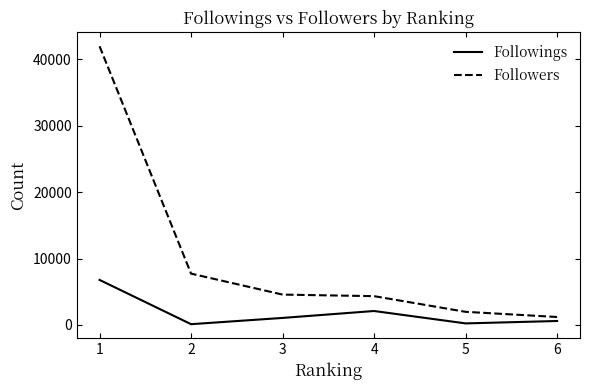

What is the sum of all Followings values?

10810